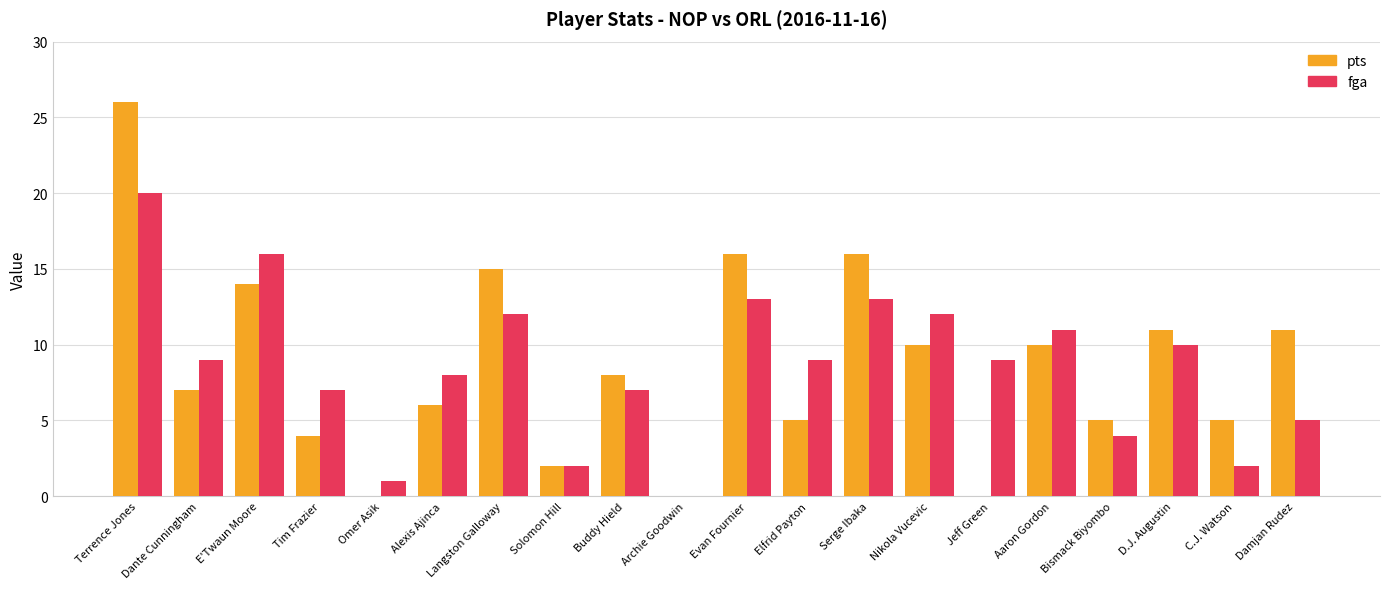

Does the chart contain stacked bars?

No